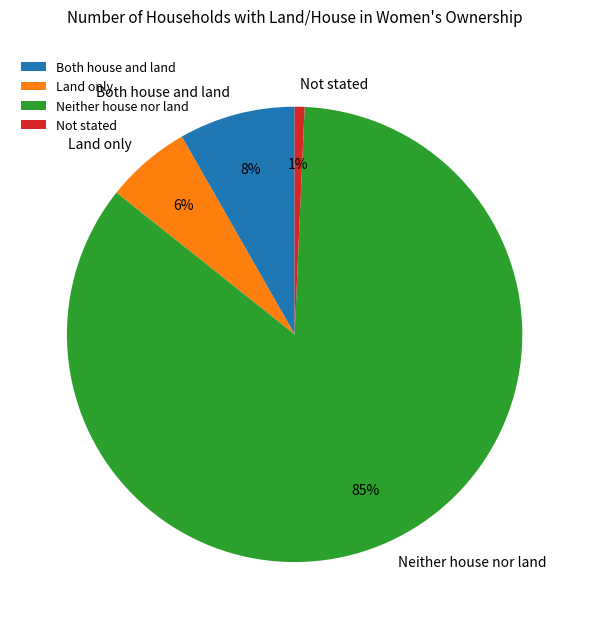

Which category has the smallest portion of the pie?

Not stated